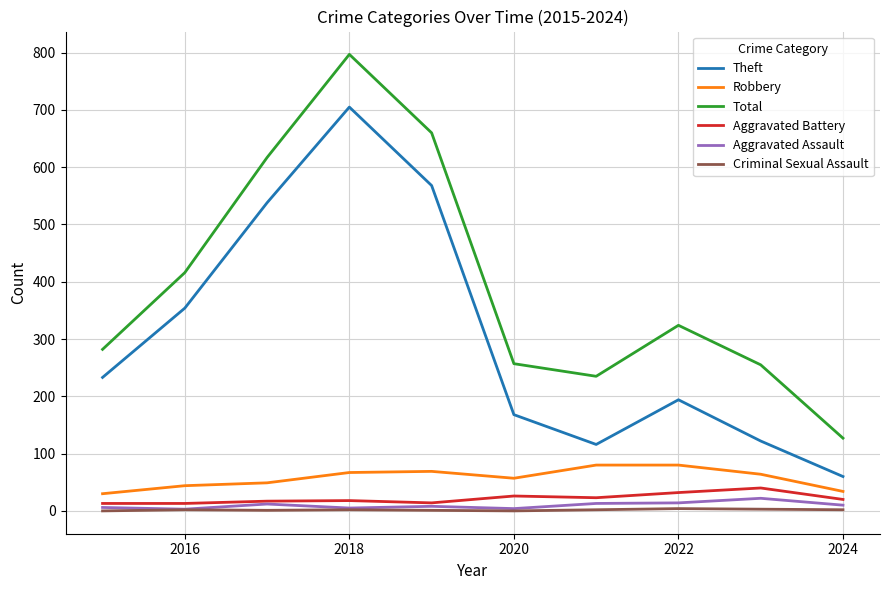

Does the chart display data point markers on the line(s)?

No